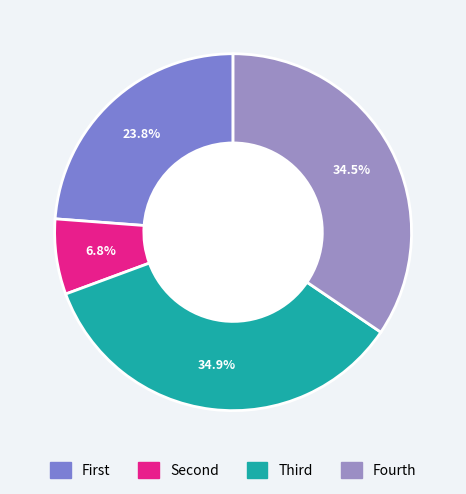

How many segments does this pie chart have?

4